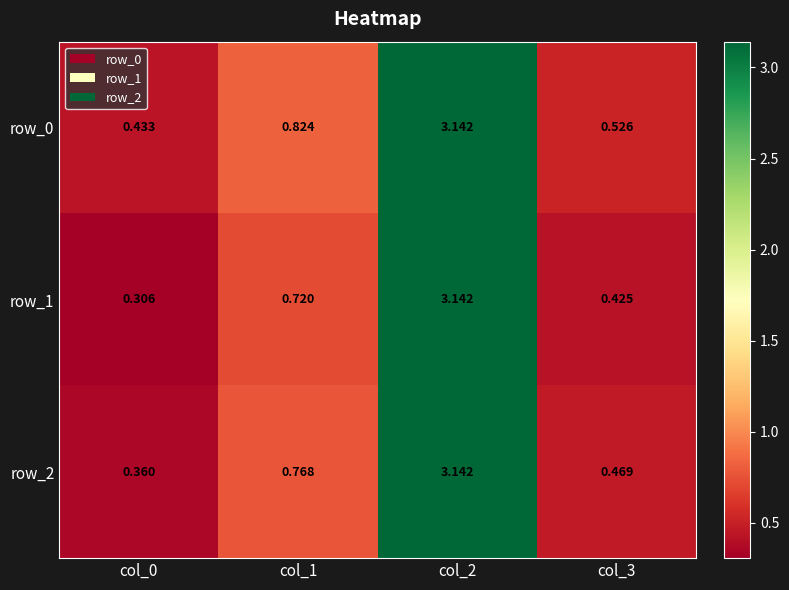

What is the sum of all row_1 values?

4.6